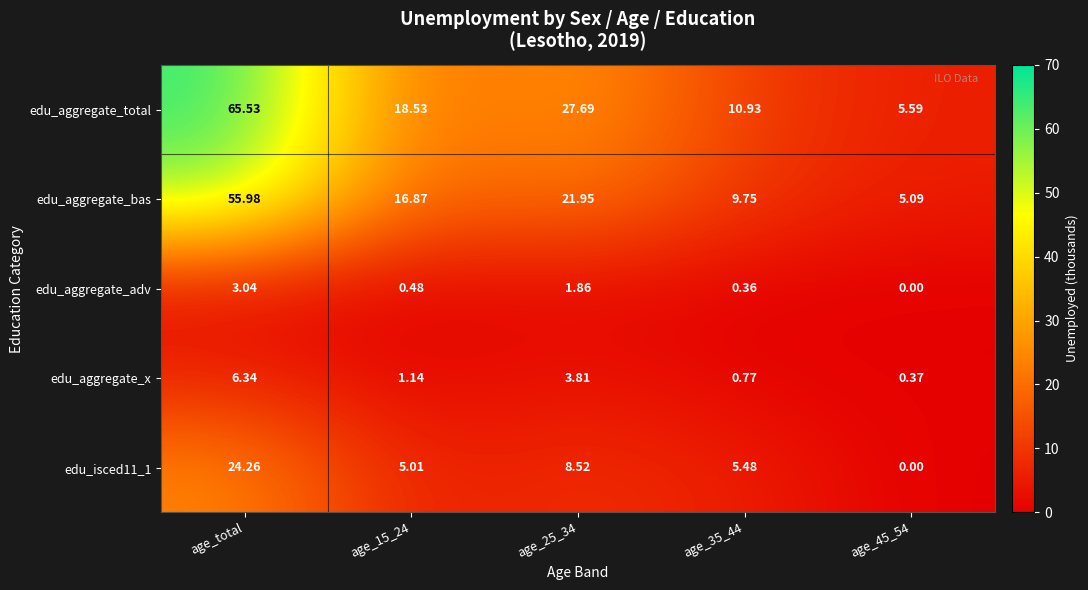

At which label does edu_aggregate_total reach its peak?

age_total